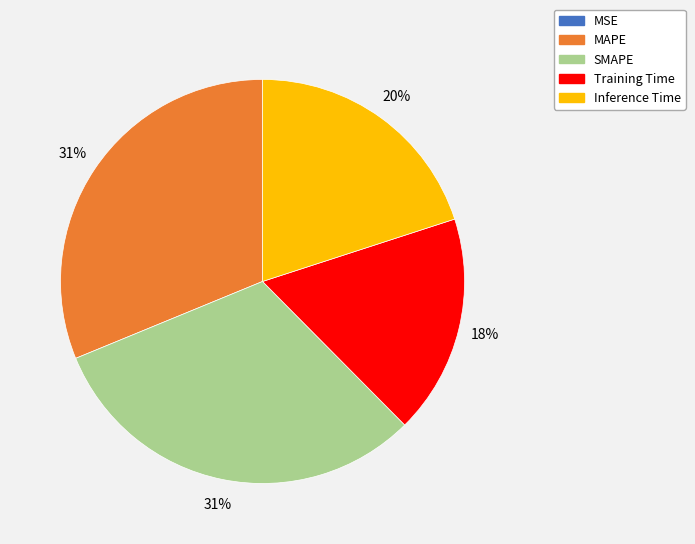

The Inference Time slice represents 20% of the pie. True or false?

True